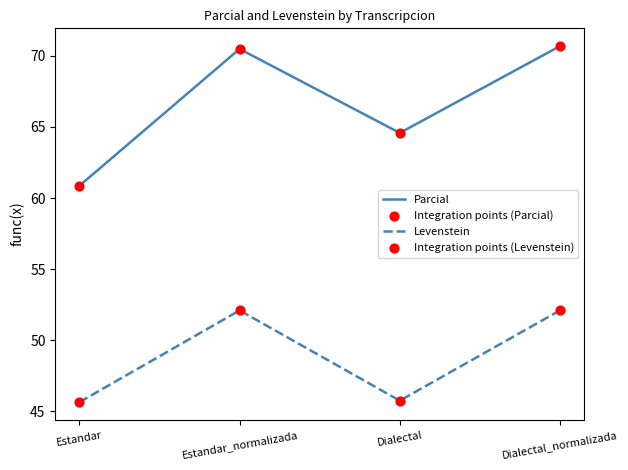

Which series has the widest spread of values?

Parcial